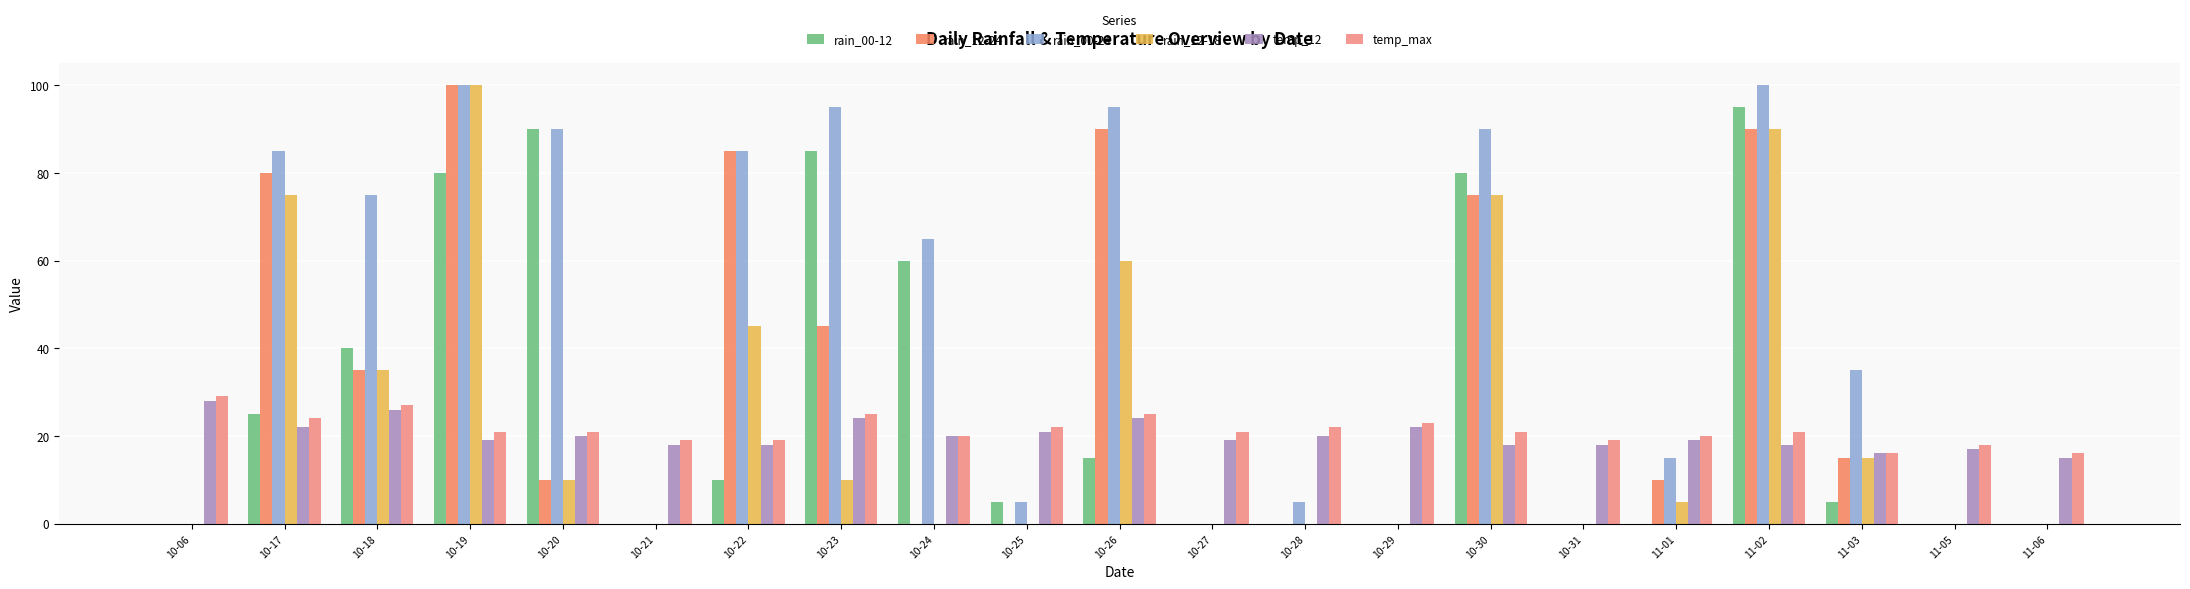

Count the number of data series in this chart.

6